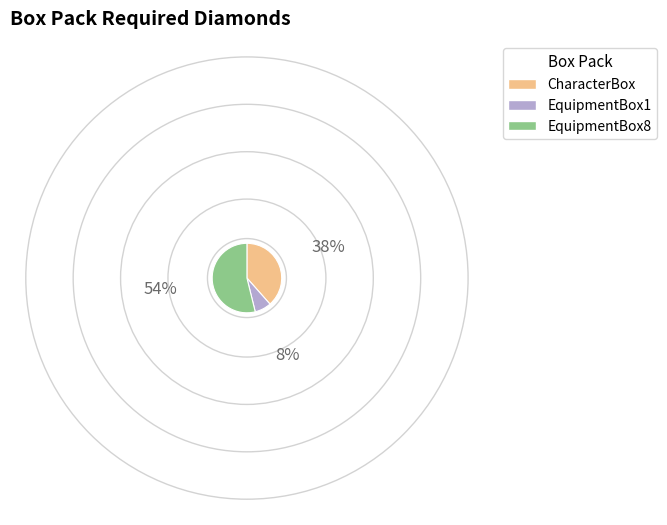

The CharacterBox slice represents 32% of the pie. True or false?

False